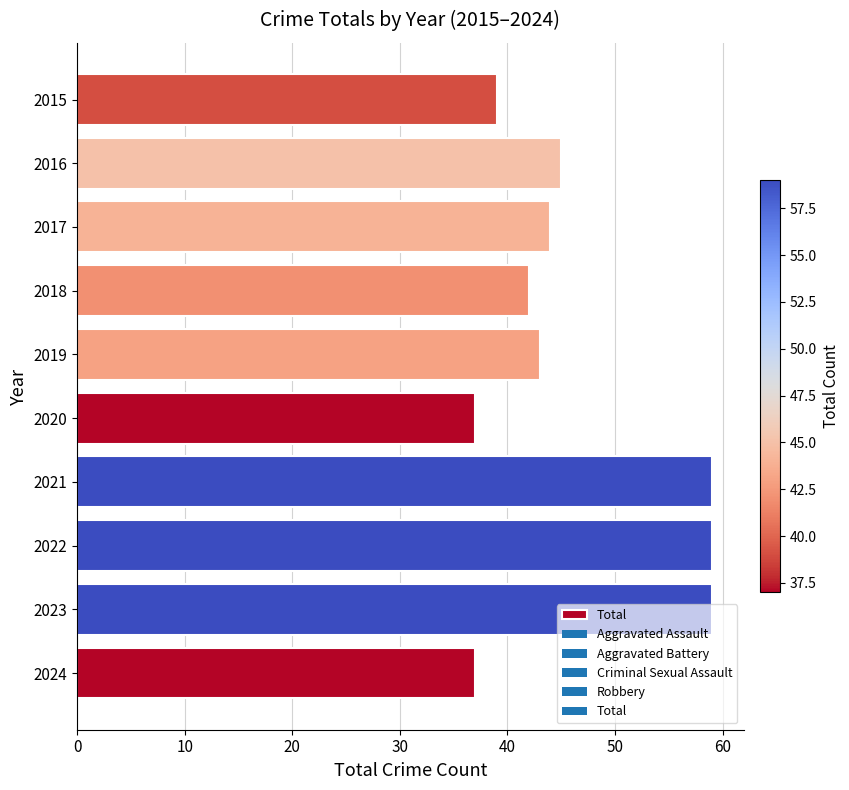

How many distinct data groups are displayed?

1